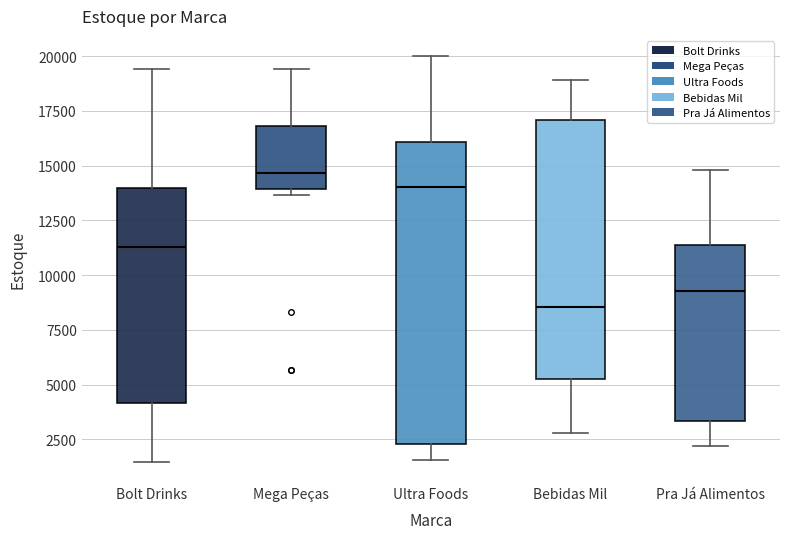

Where does the upper whisker of the box for Bebidas Mil end on the y-axis? The values are not printed on the chart, so give them approximately, as read against the axis.

19000